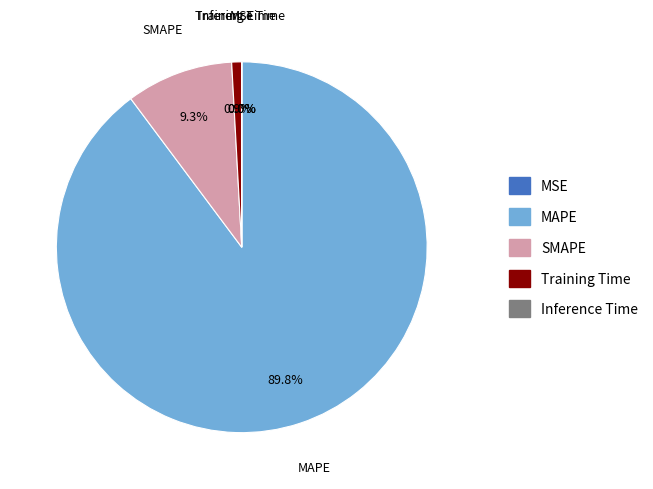

True or false: Training Time accounts for 11% of the total.

False